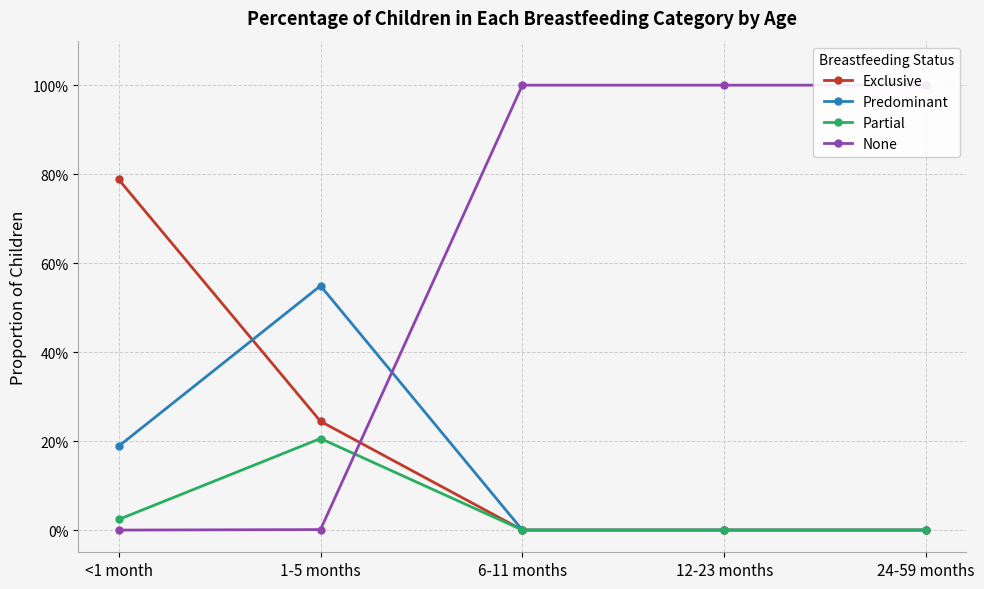

True or false: Partial and Predominant cross at least once.

False